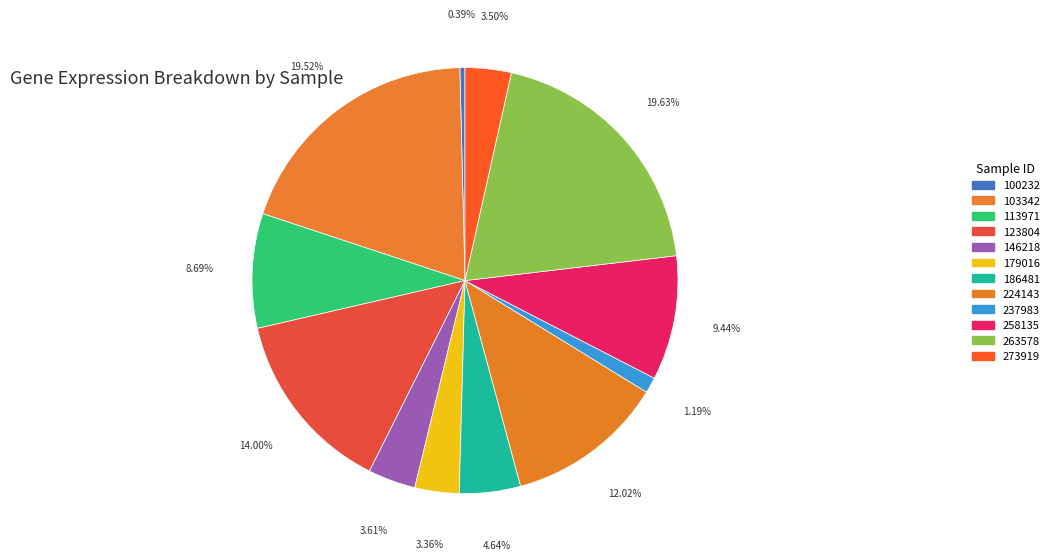

How many slices are in this pie chart?

12